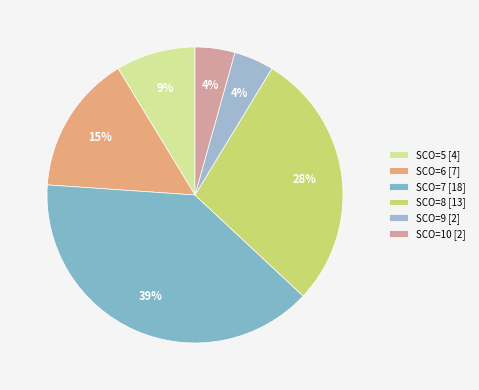

What is the largest slice in the pie chart?

SCO=7 [18]